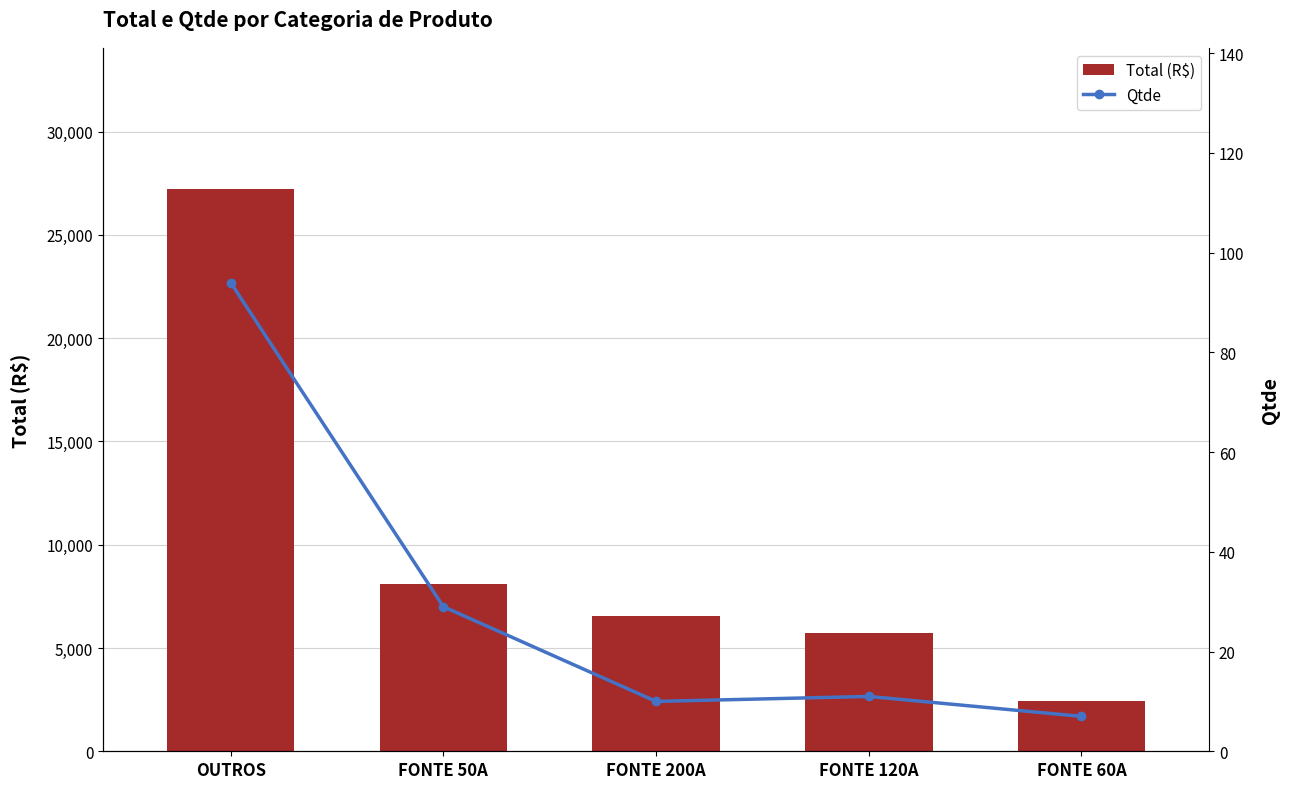

List the labels in order of Total (R$) value, smallest first.

FONTE 60A, FONTE 120A, FONTE 200A, FONTE 50A, OUTROS